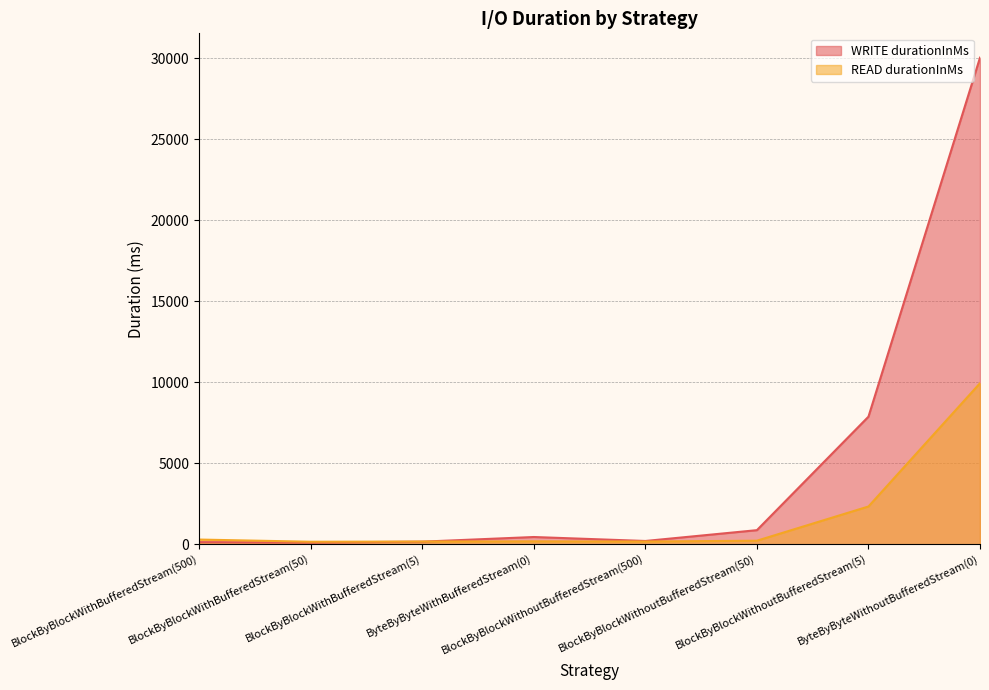

How many categories are shown in the chart?

8